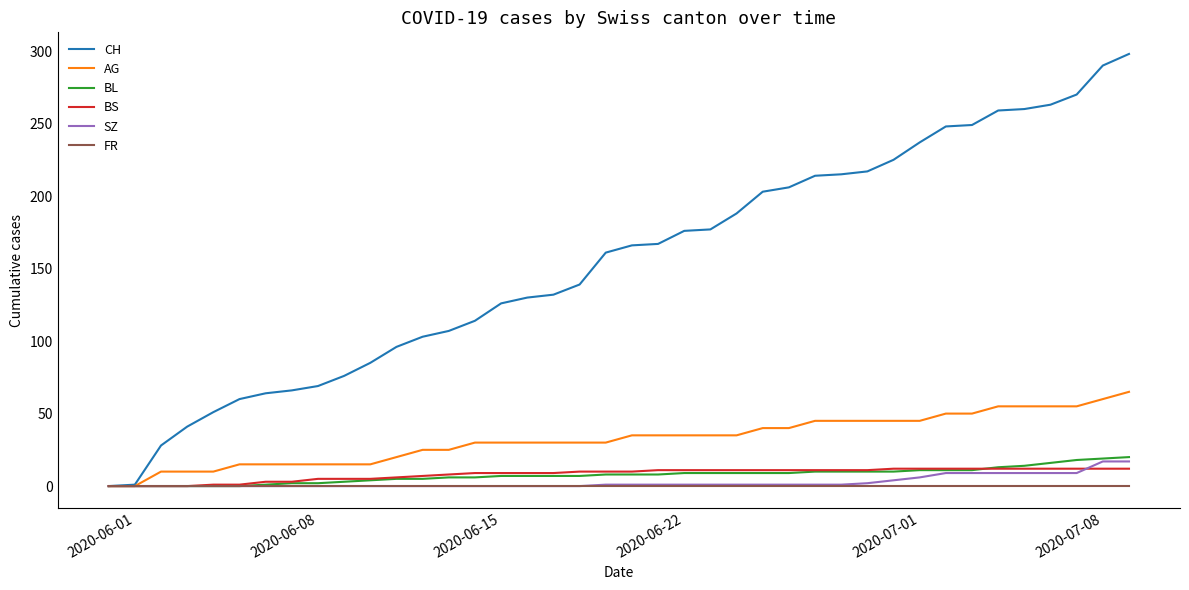

Which series has the largest total across all categories?

CH